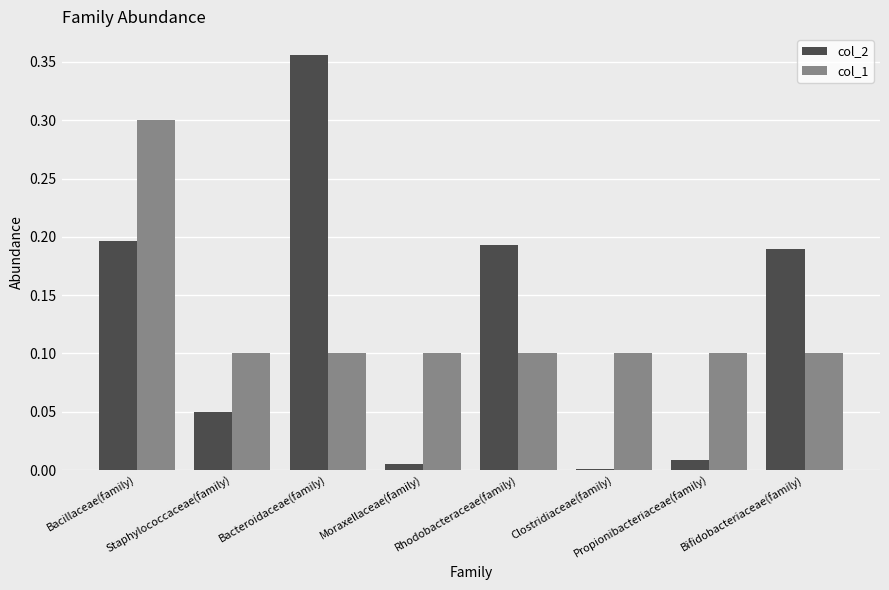

What is the sum of all col_2 values?

1.0